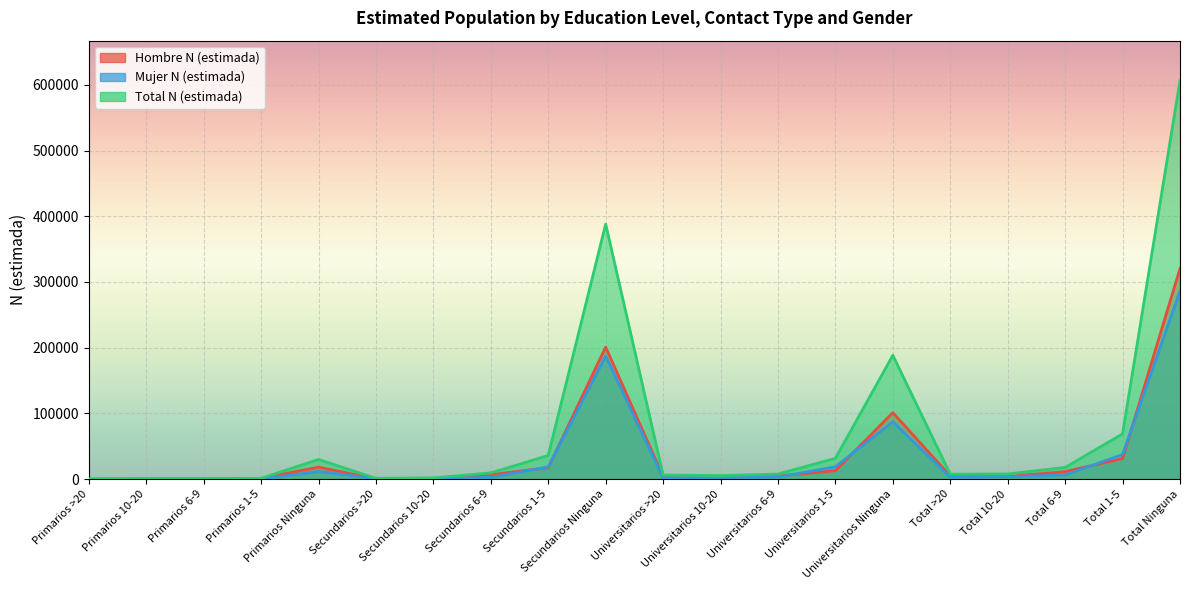

What is the approximate value of Mujer N (estimada) at Total 1-5?

37500